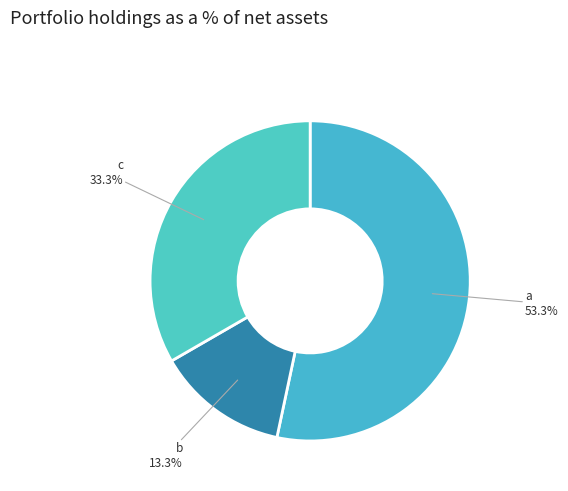

How many segments does this pie chart have?

3